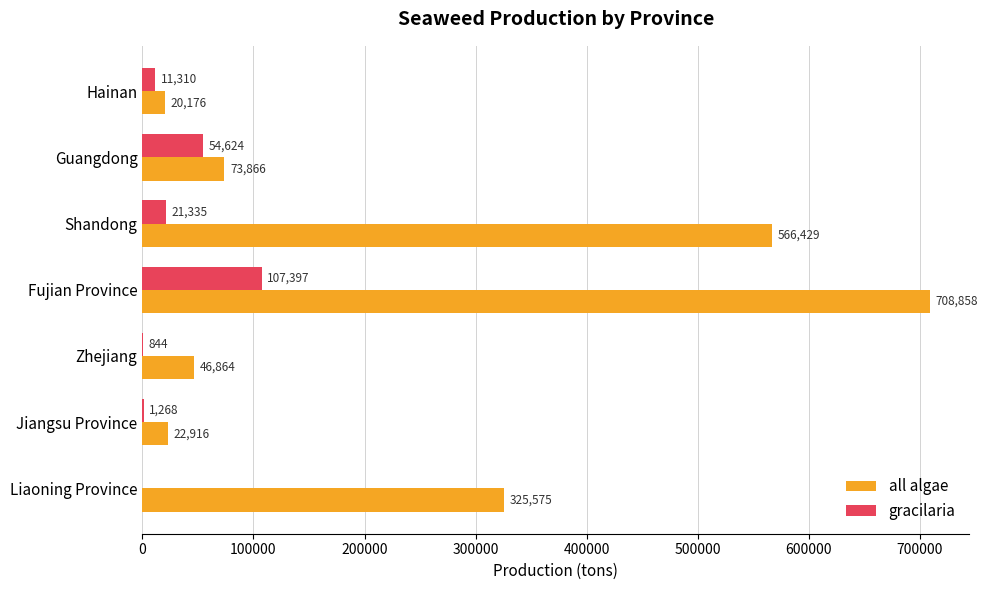

Which series has the largest total across all categories?

all algae